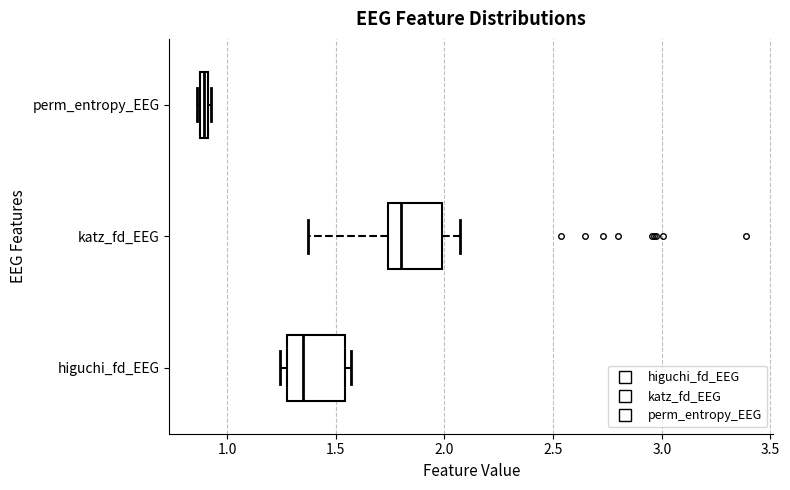

Where is the right edge of the box for higuchi_fd_EEG on the x-axis? The values are not printed on the chart, so give them approximately, as read against the axis.

1.55